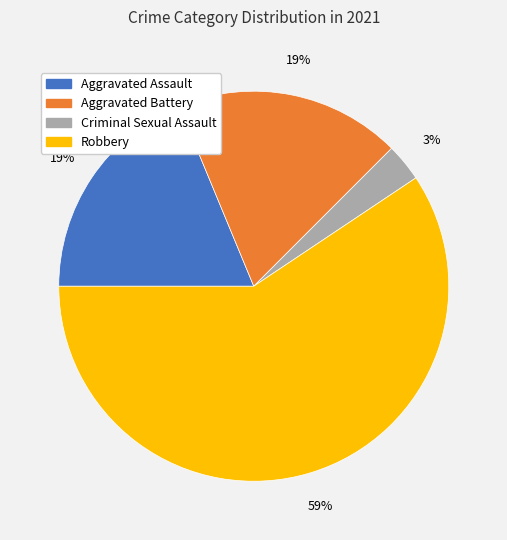

What percentage is the Aggravated Assault slice, to the nearest percent?

19%